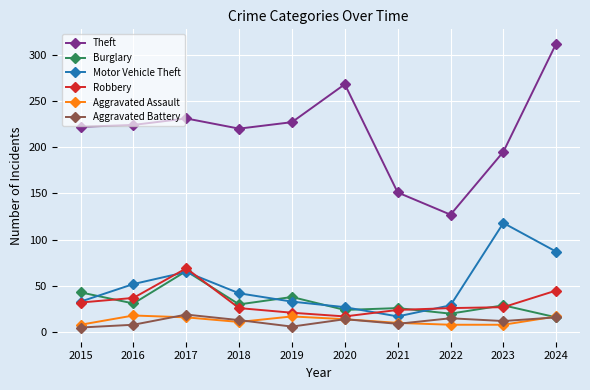

At how many categories does at least one series exceed 45?

10